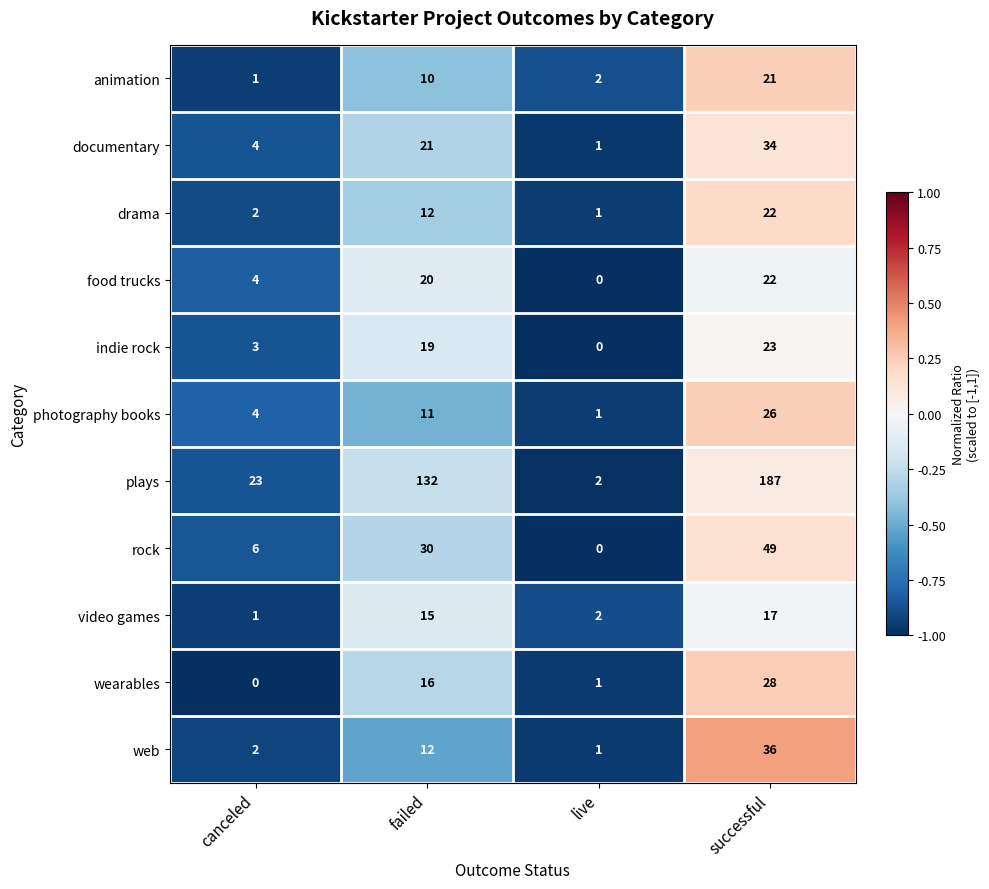

What is the smallest value displayed?

0